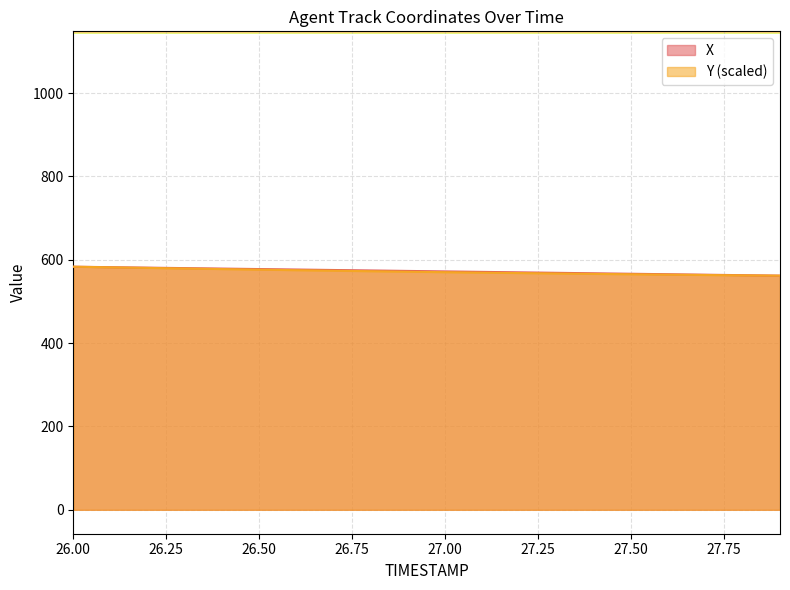

Which category has the highest value across all series?

26.0